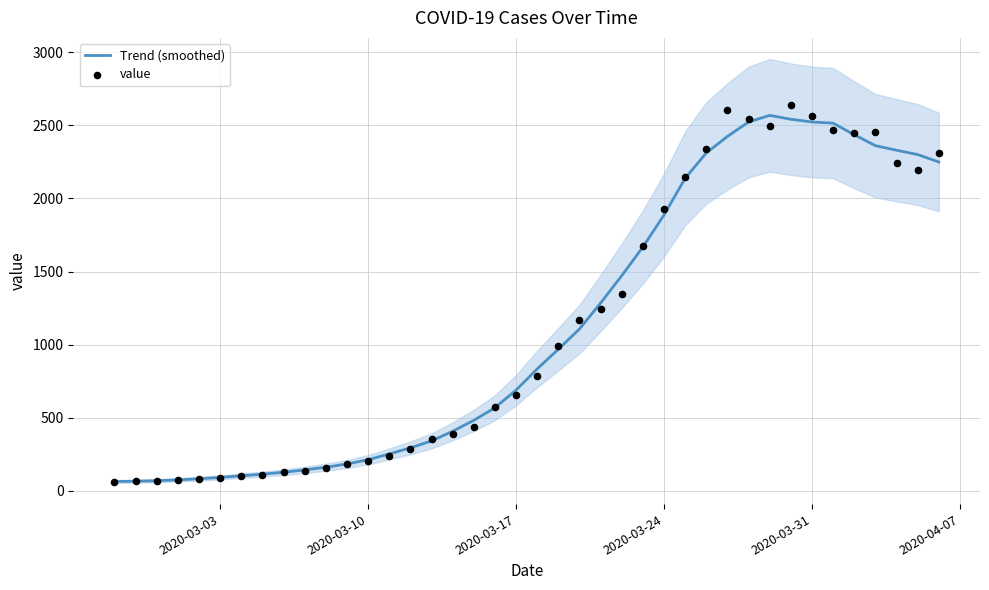

What is the highest value of the Trend (smoothed) series?

2568.0